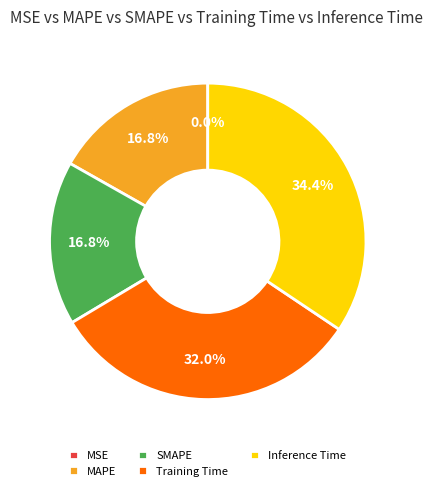

Is there any slice that represents more than half of the pie?

No